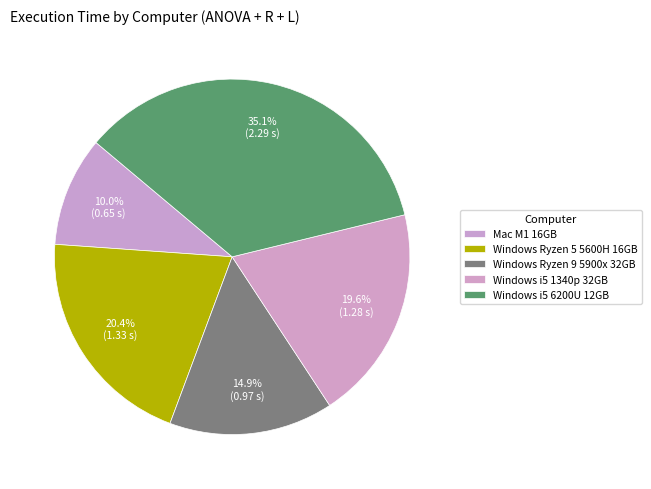

Rank the categories by value from highest to lowest.

Windows i5 6200U 12GB, Windows Ryzen 5 5600H 16GB, Windows i5 1340p 32GB, Windows Ryzen 9 5900x 32GB, Mac M1 16GB